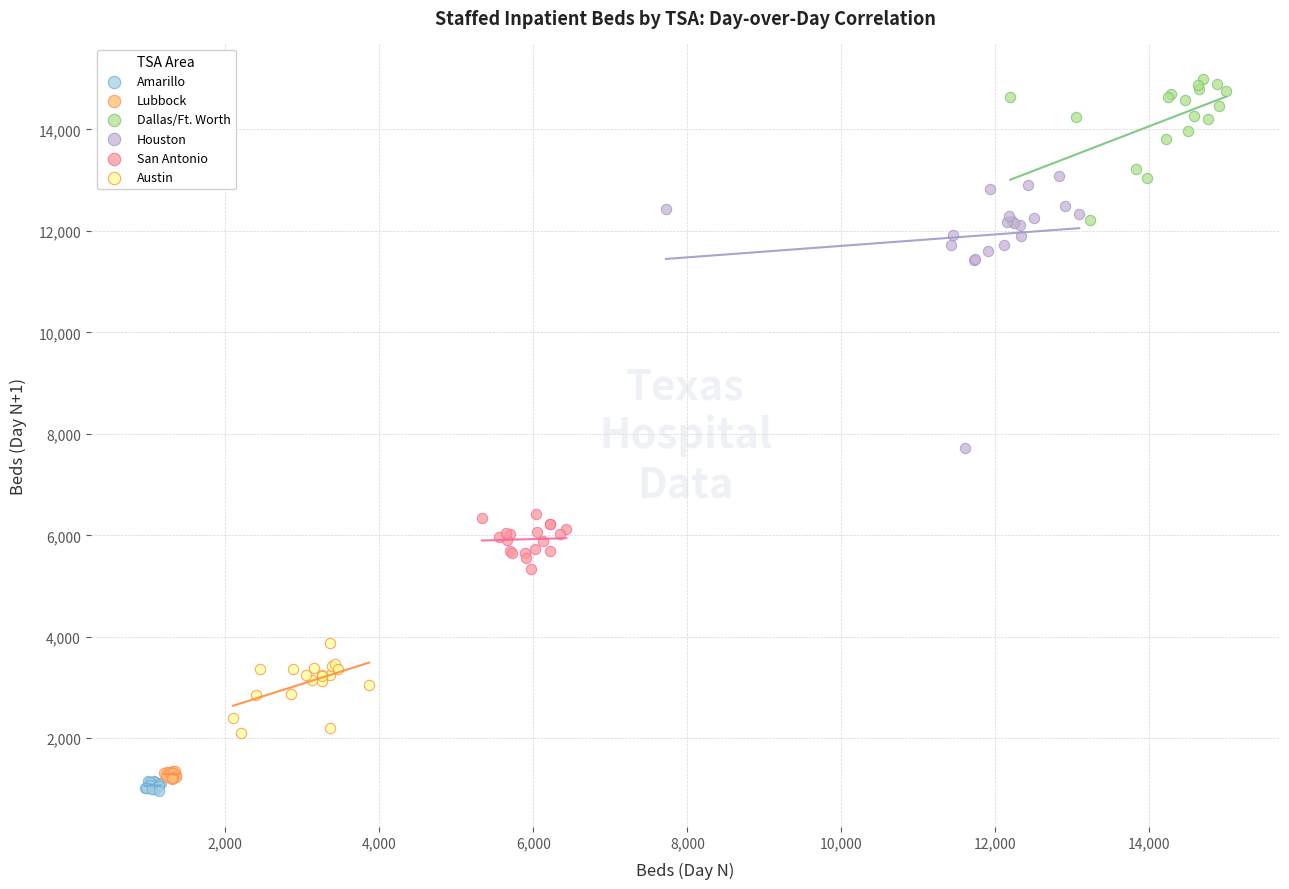

Which series has the largest Y range (max minus min)?

Houston